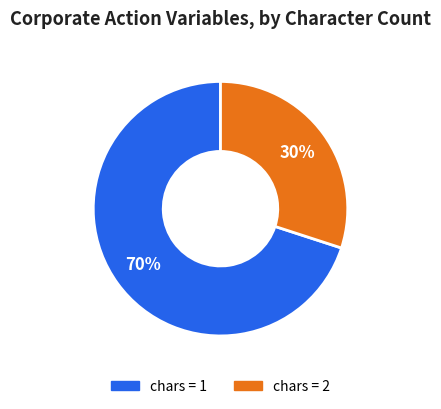

Count the number of slices in the pie.

2